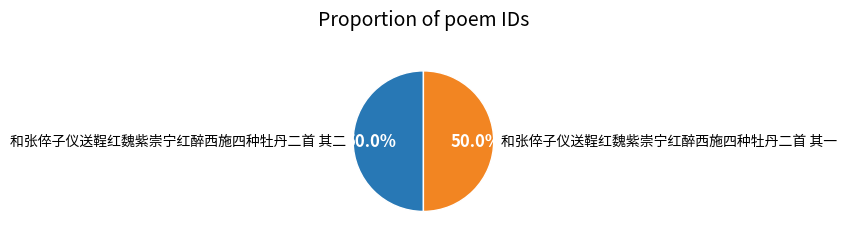

What is the ratio of the value at 和张倅子仪送鞓红魏紫崇宁红醉西施四种牡丹二首 其一 to the value at 和张倅子仪送鞓红魏紫崇宁红醉西施四种牡丹二首 其二?

1.0